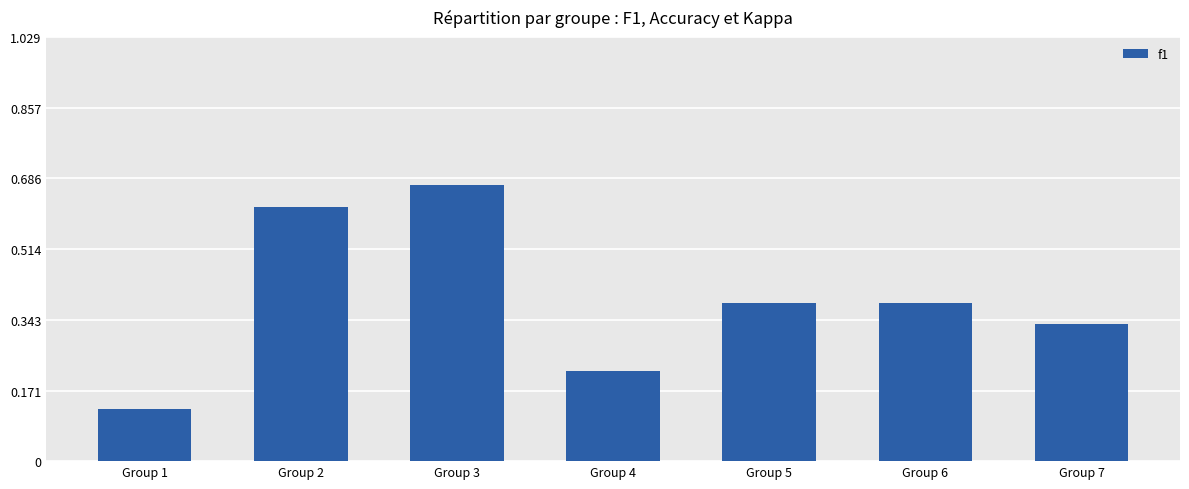

Count the values in the range 0 to 1.

7